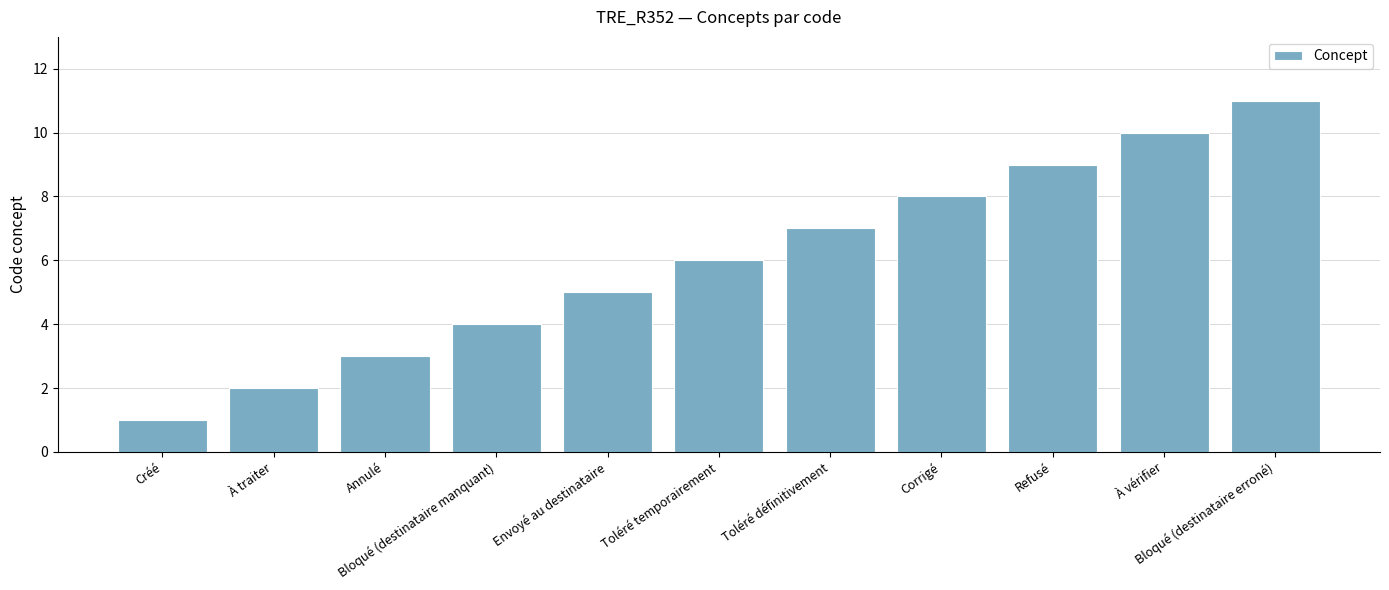

Which category has the lowest value across all series?

Créé